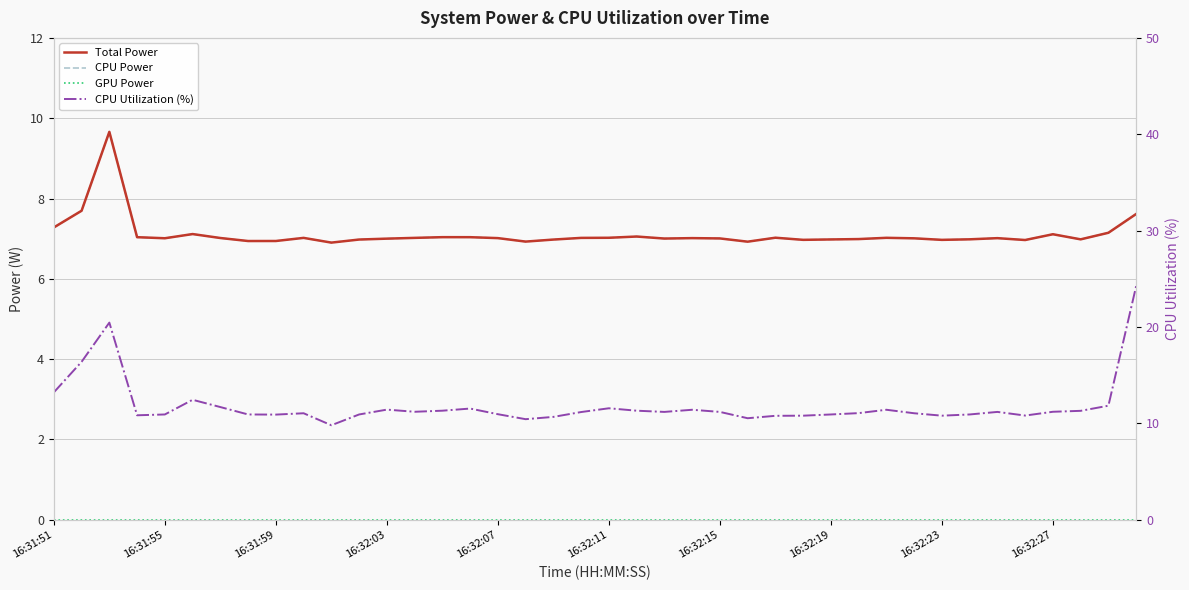

Rank the series by their maximum value, from highest to lowest.

CPU Utilization (%), Total Power, CPU Power, GPU Power